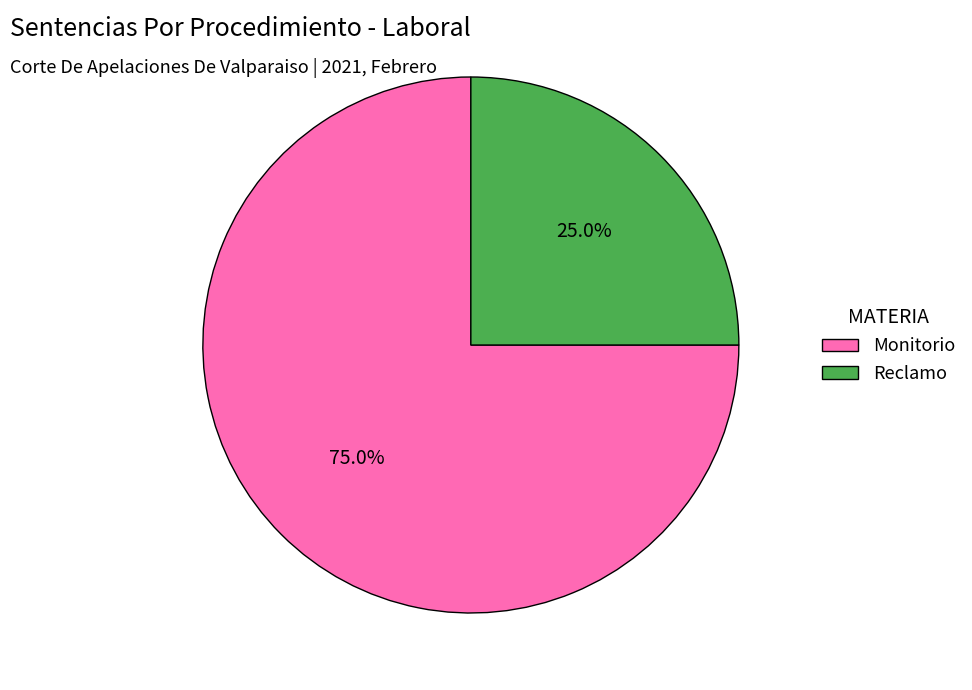

To the nearest percent, what portion does Reclamo represent?

25%